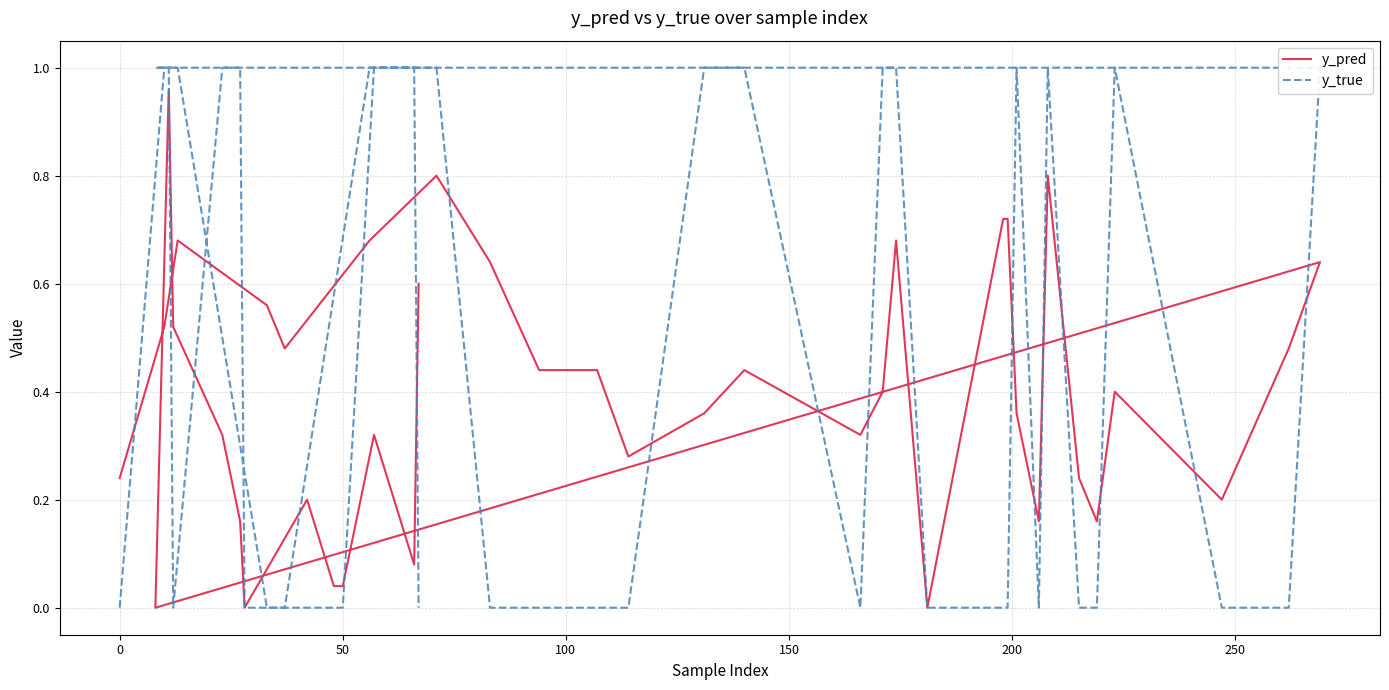

What is the highest value of the y_true series?

1.0